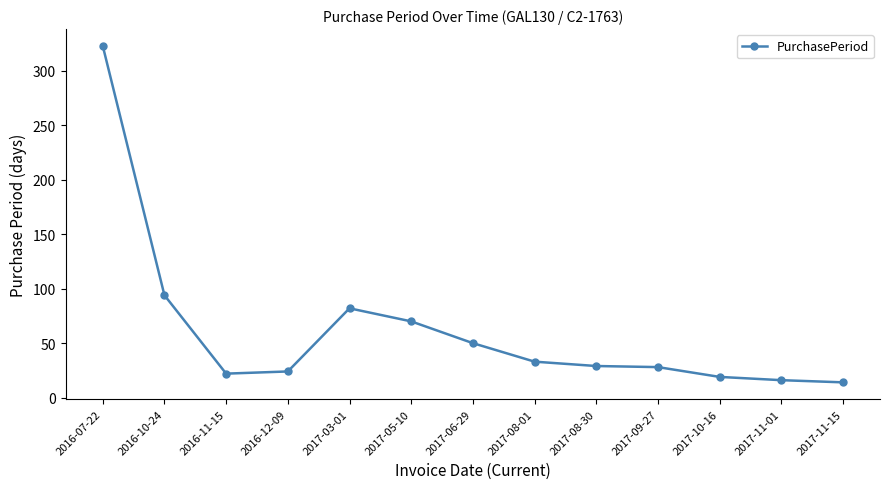

What is the difference between the maximum and minimum values?

309